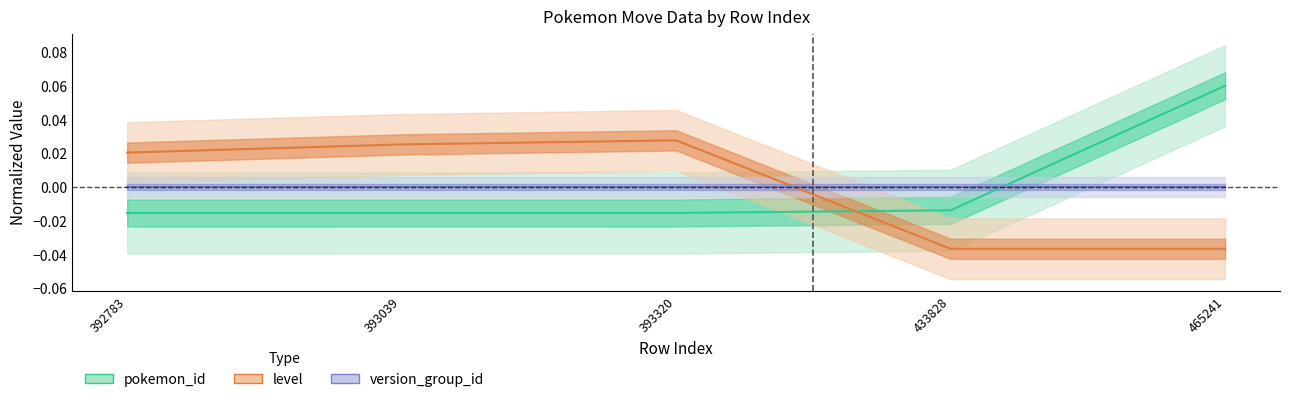

True or false: pokemon_id and version_group_id cross at least once.

True